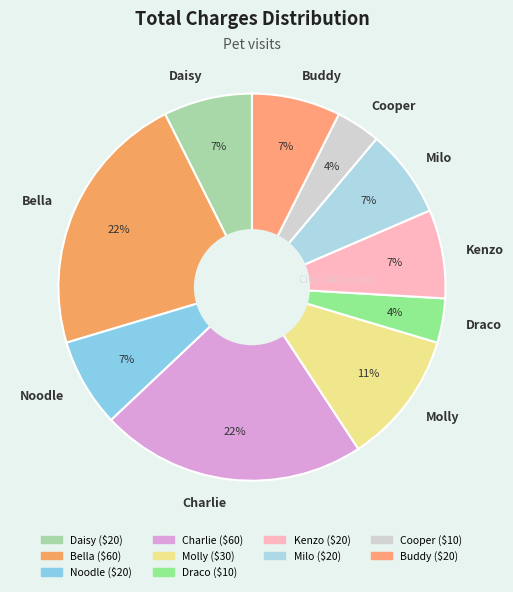

Between Cooper and Kenzo, which is larger?

Kenzo